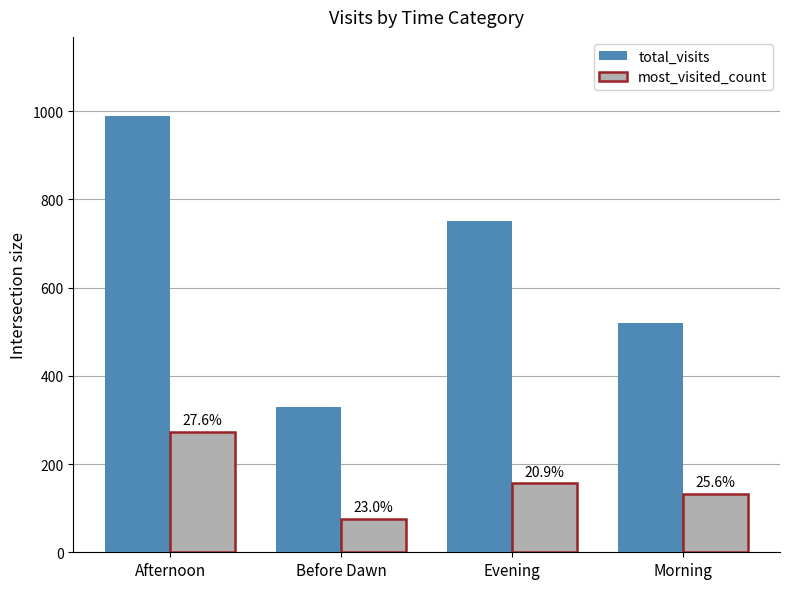

What is the sum of the total_visits values at Afternoon and Morning?

1510